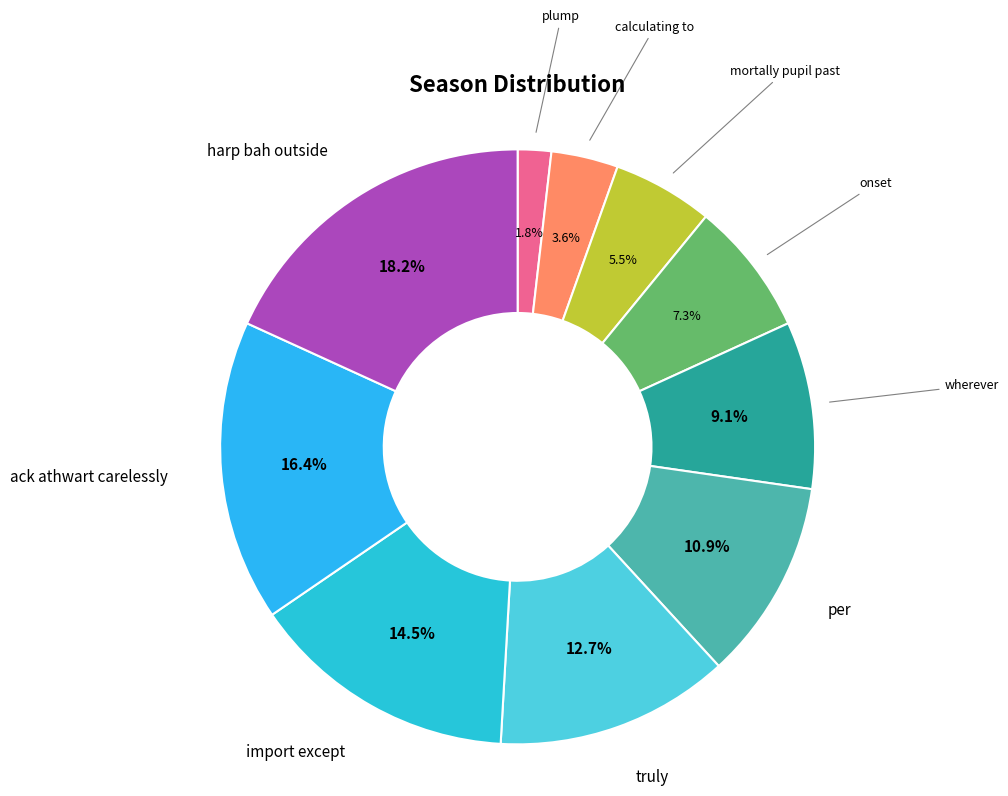

How many slices are in this pie chart?

10